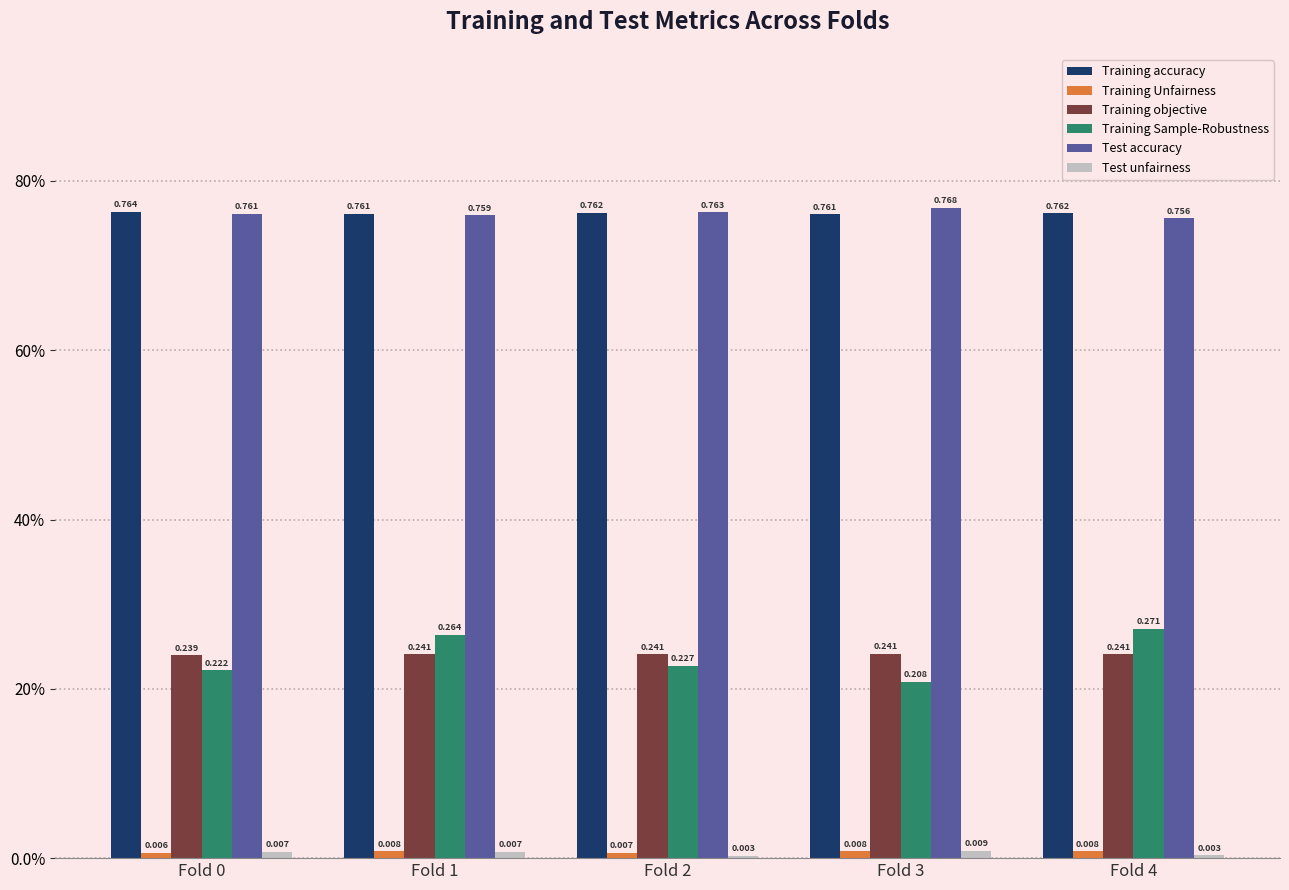

Reading left to right, list all the values displayed in this chart.

Training accuracy: Fold 0=0.8	Fold 1=0.8	Fold 2=0.8	Fold 3=0.8	Fold 4=0.8
Training Unfairness: Fold 0=0.0	Fold 1=0.0	Fold 2=0.0	Fold 3=0.0	Fold 4=0.0
Training objective: Fold 0=0.2	Fold 1=0.2	Fold 2=0.2	Fold 3=0.2	Fold 4=0.2
Training Sample-Robustness: Fold 0=0.2	Fold 1=0.3	Fold 2=0.2	Fold 3=0.2	Fold 4=0.3
Test accuracy: Fold 0=0.8	Fold 1=0.8	Fold 2=0.8	Fold 3=0.8	Fold 4=0.8
Test unfairness: Fold 0=0.0	Fold 1=0.0	Fold 2=0.0	Fold 3=0.0	Fold 4=0.0